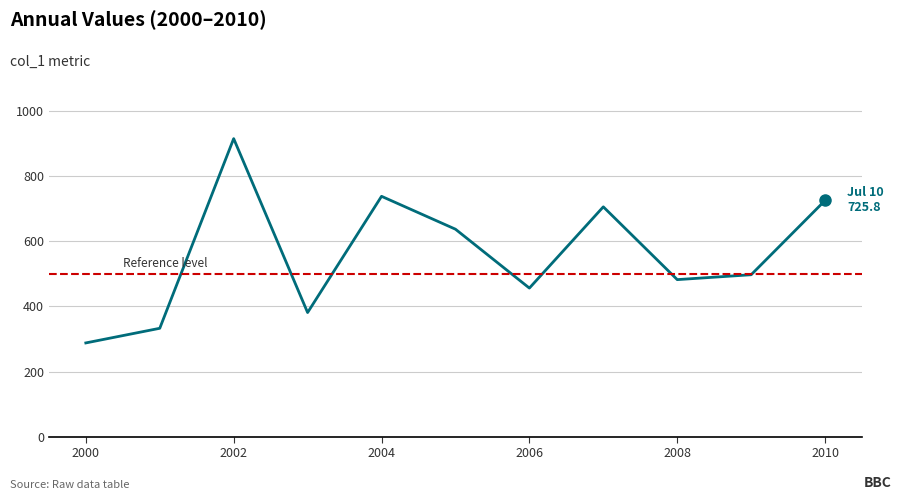

What is the smallest value displayed?

287.9